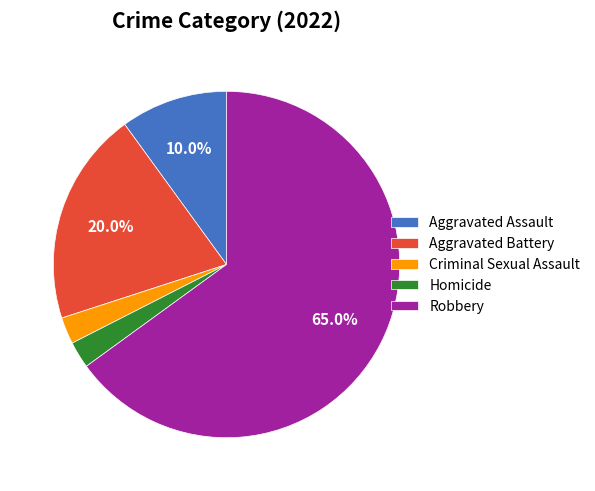

How much of the chart is everything except Aggravated Battery?

80.0%